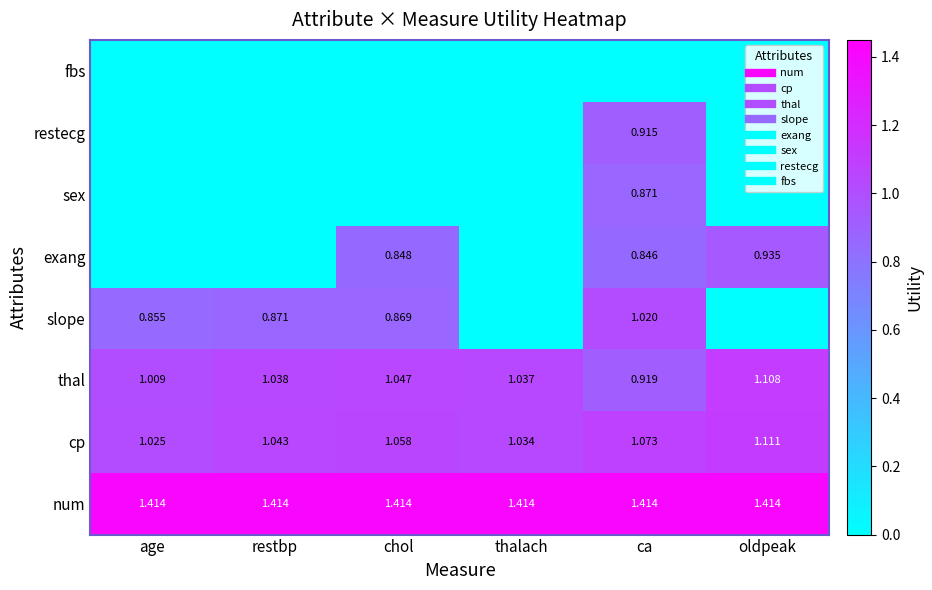

At ca, list the series in order from largest to smallest.

num, cp, slope, thal, restecg, sex, exang, fbs